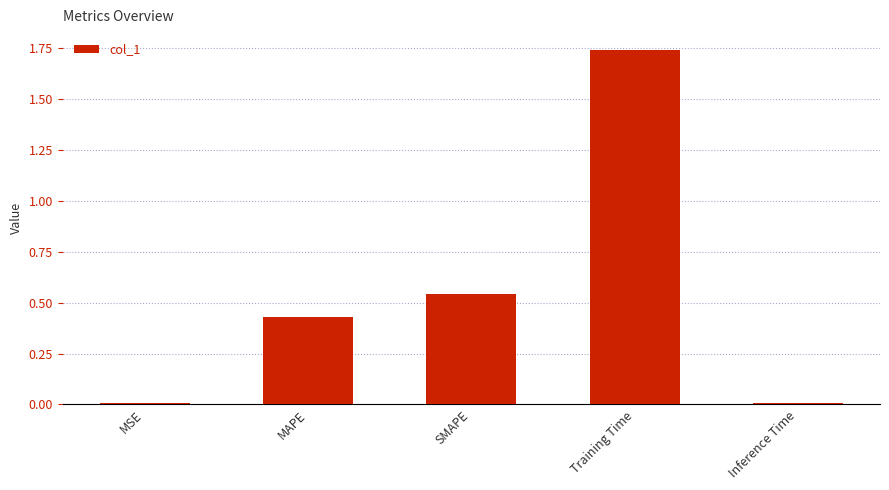

Which has a higher value, Training Time or MSE?

Training Time